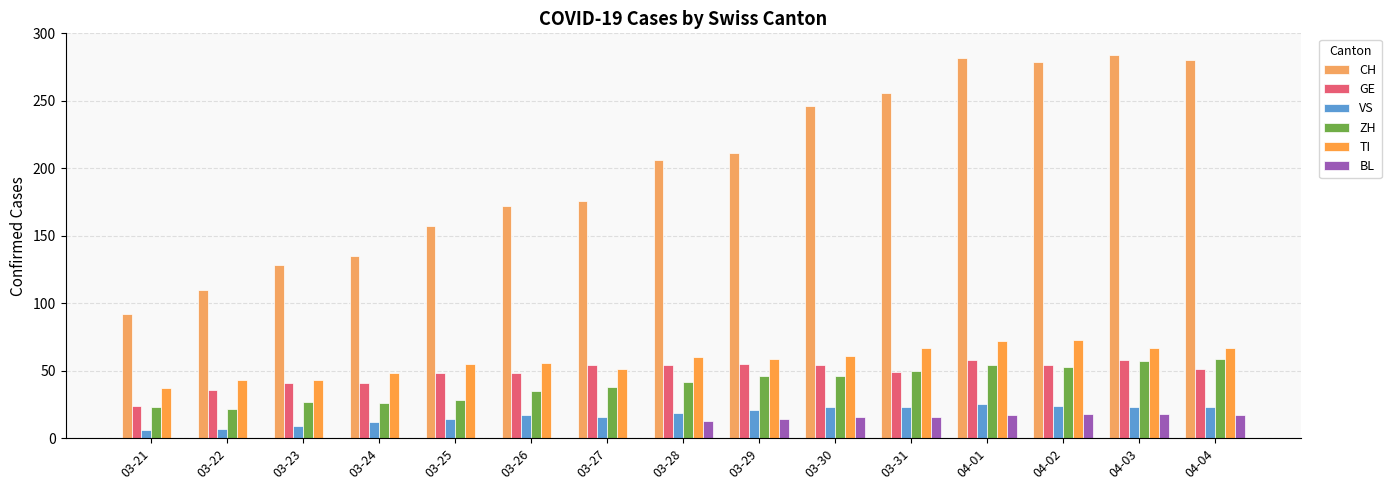

The TI series shows 82 at 03-29. True or false?

False